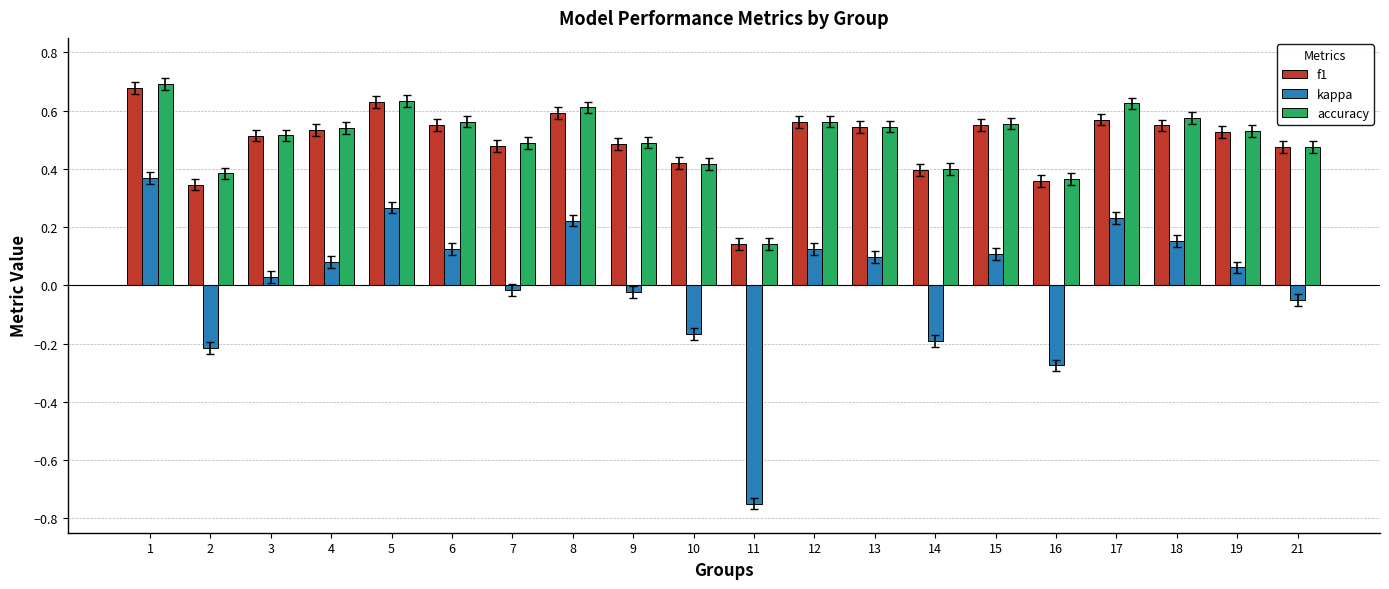

Which series changed the most between 2 and 11?

kappa